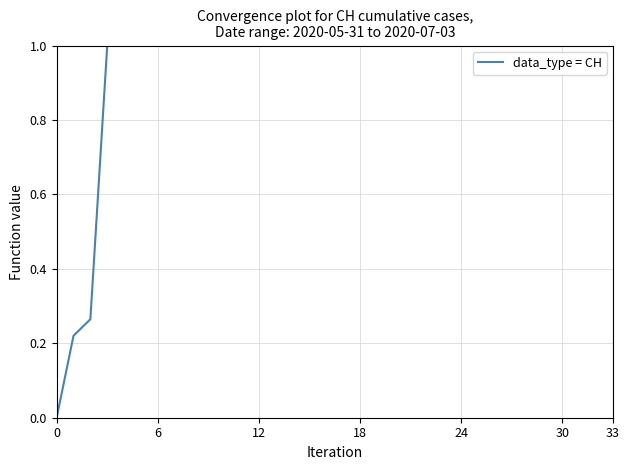

What is the maximum value shown in the chart?

1.0